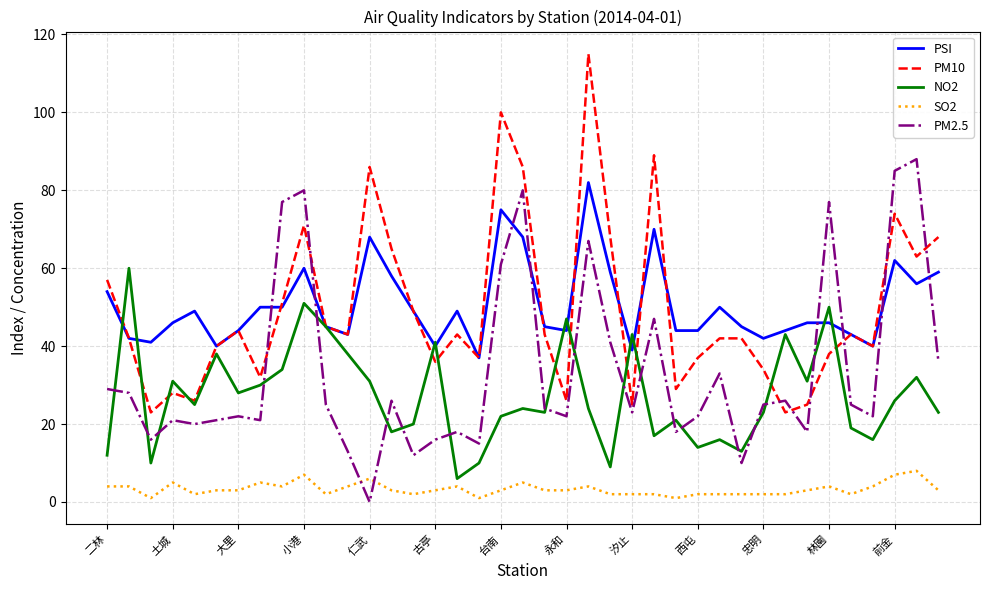

Which series has the largest total across all categories?

PSI